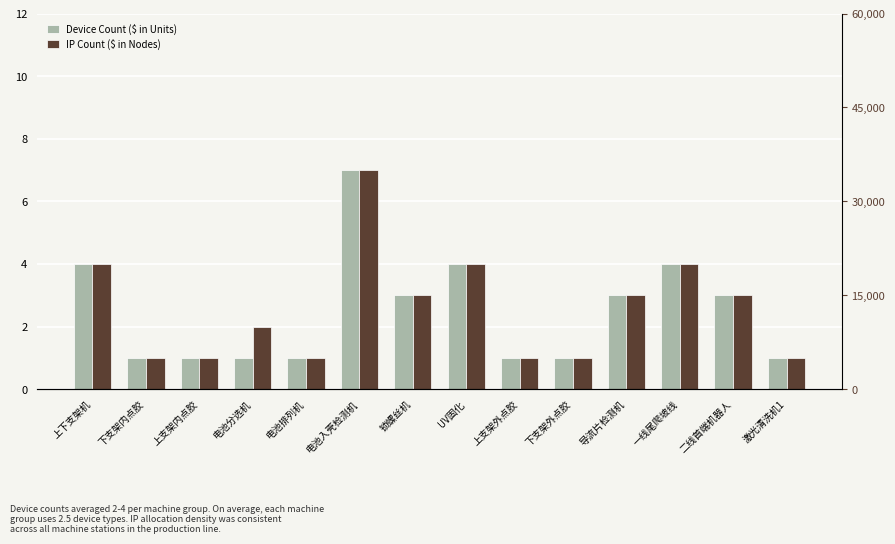

Does the chart contain any negative values?

No